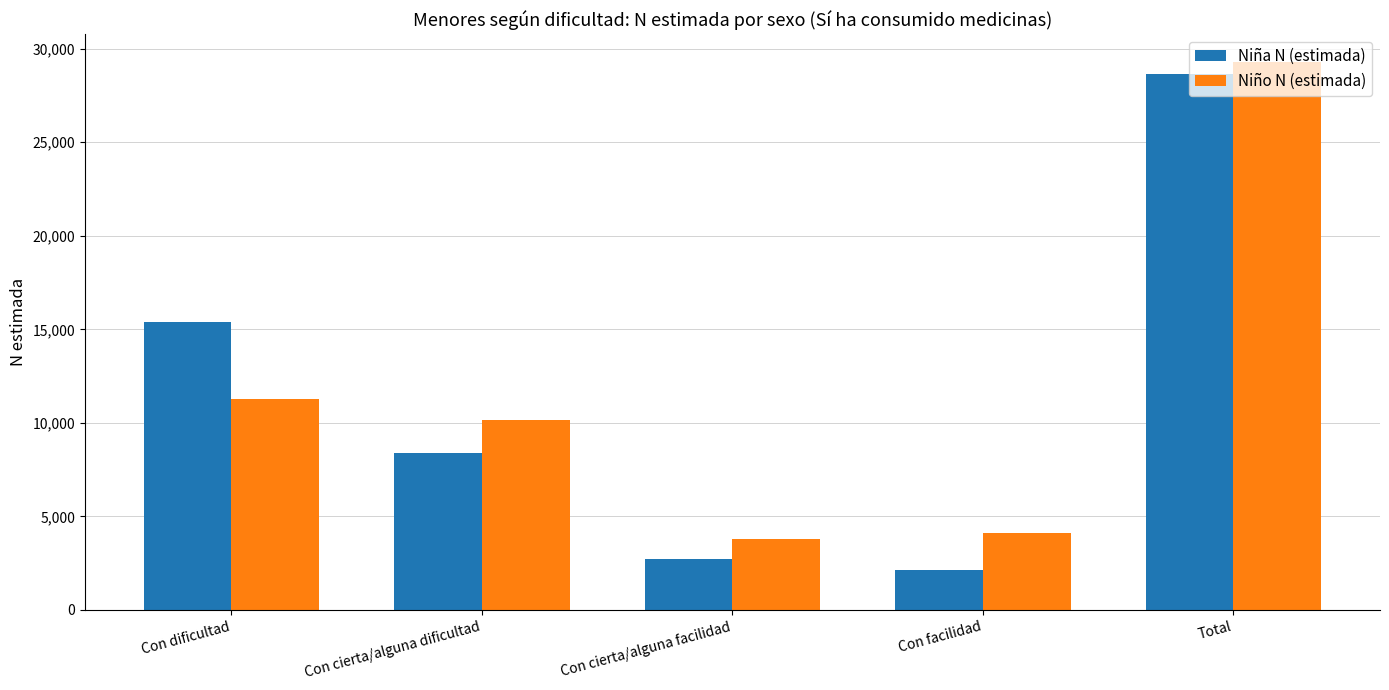

Does the chart contain stacked bars?

No